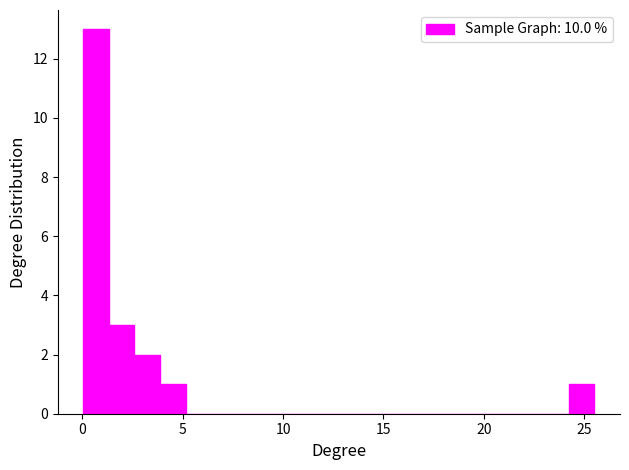

Around what value on the x-axis is the tallest bar? Give the approximate position of its centre, as read against the axis.

0.5